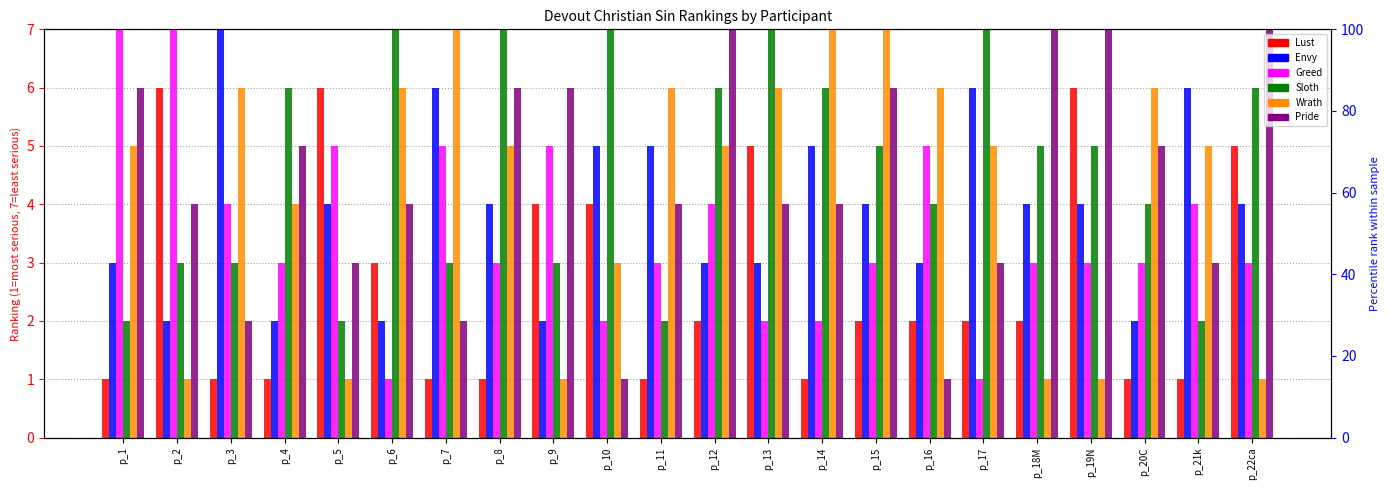

What is the difference between the maximum and minimum values in the Sloth series?

5